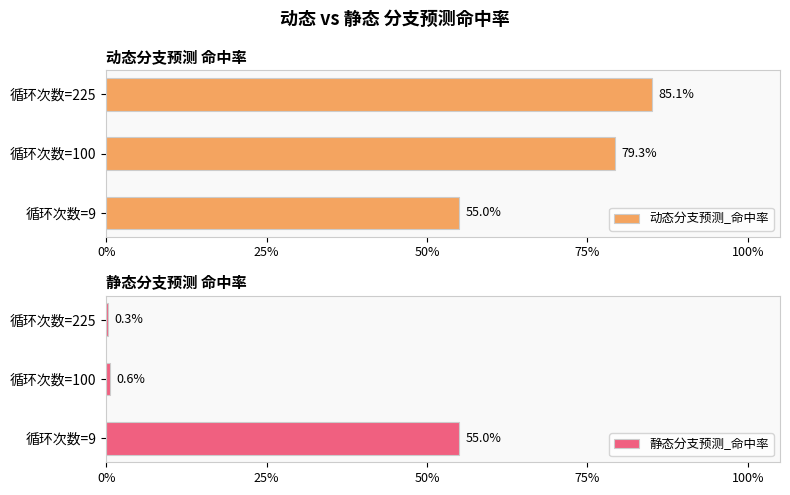

Reading left to right, list all the values displayed in this chart.

动态分支预测_命中率: 0.6	0.8	0.9
静态分支预测_命中率: 0.6	0.0	0.0